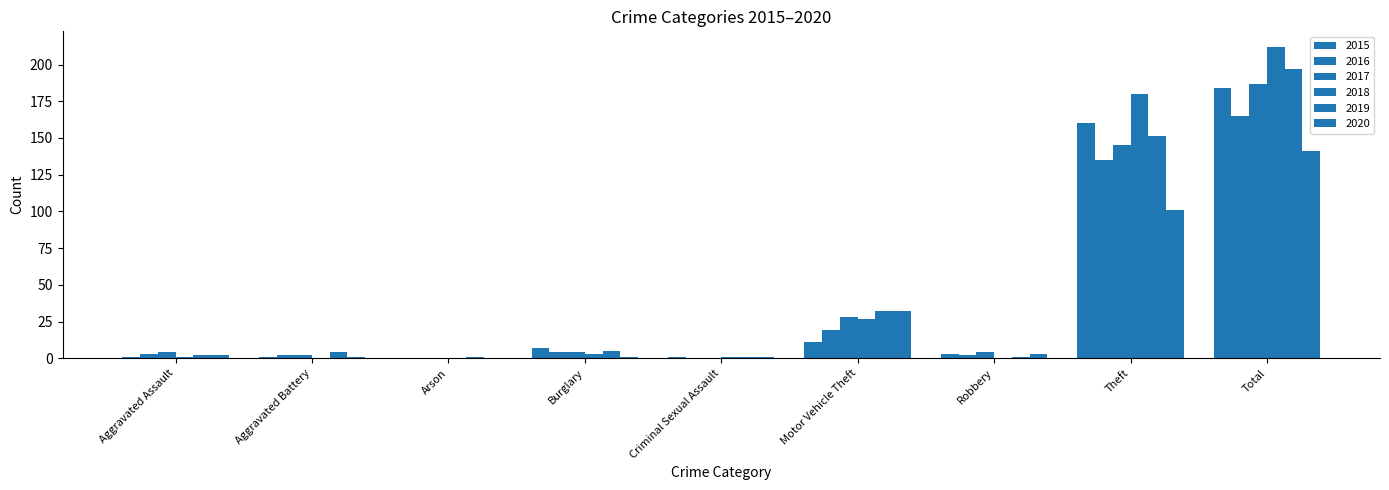

Which series has the widest spread of values?

2018